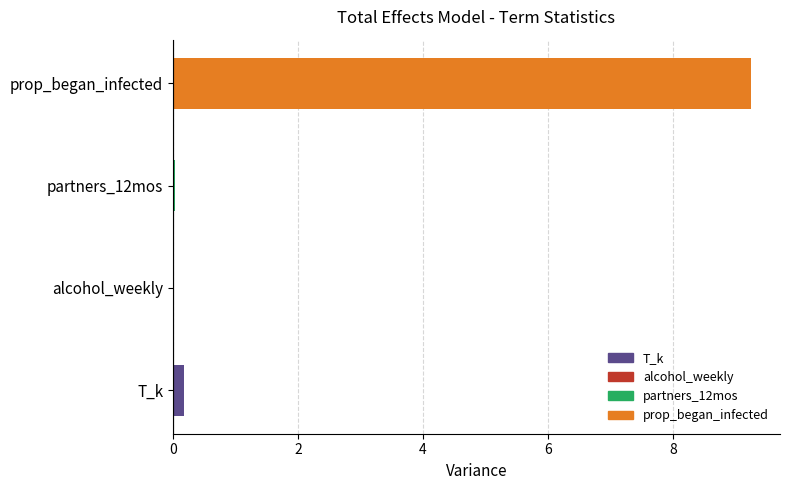

What is the sum of all values?

9.5